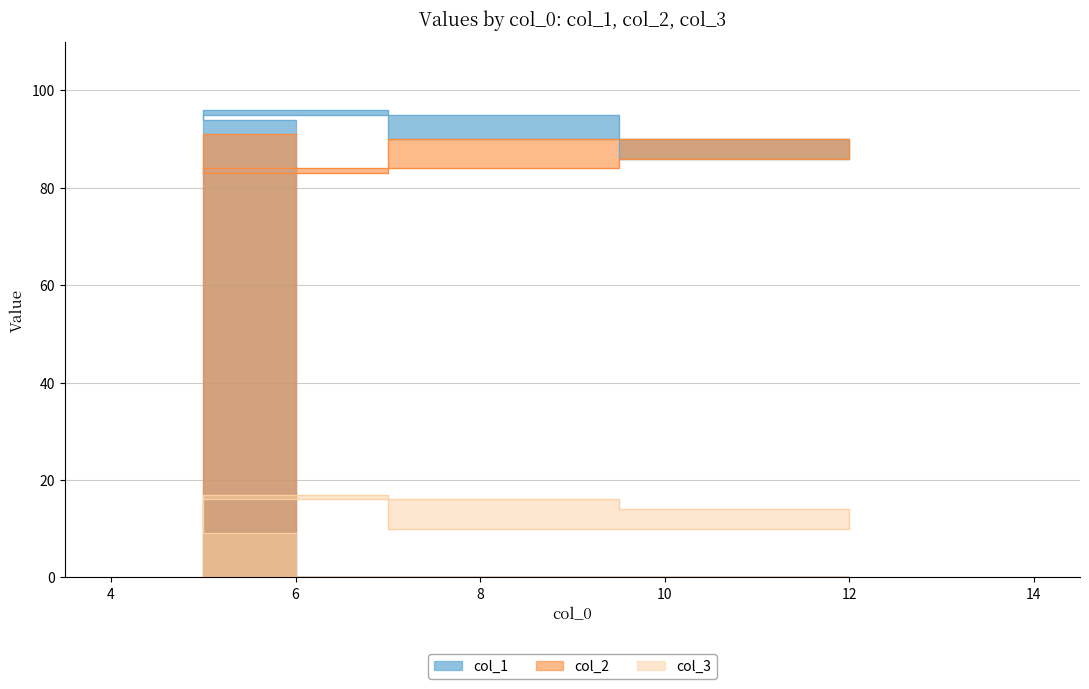

Does the chart display data point markers on the line(s)?

No